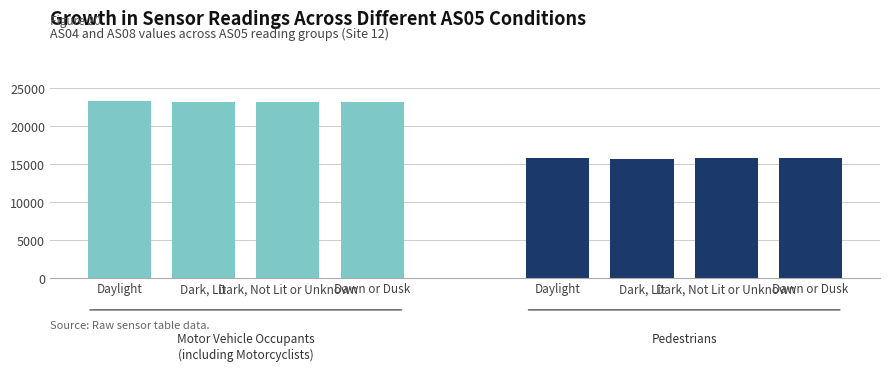

List the labels in order of Pedestrians value, smallest first.

Dark, Lit, Daylight, Dark, Not Lit or Unknown, Dawn or Dusk